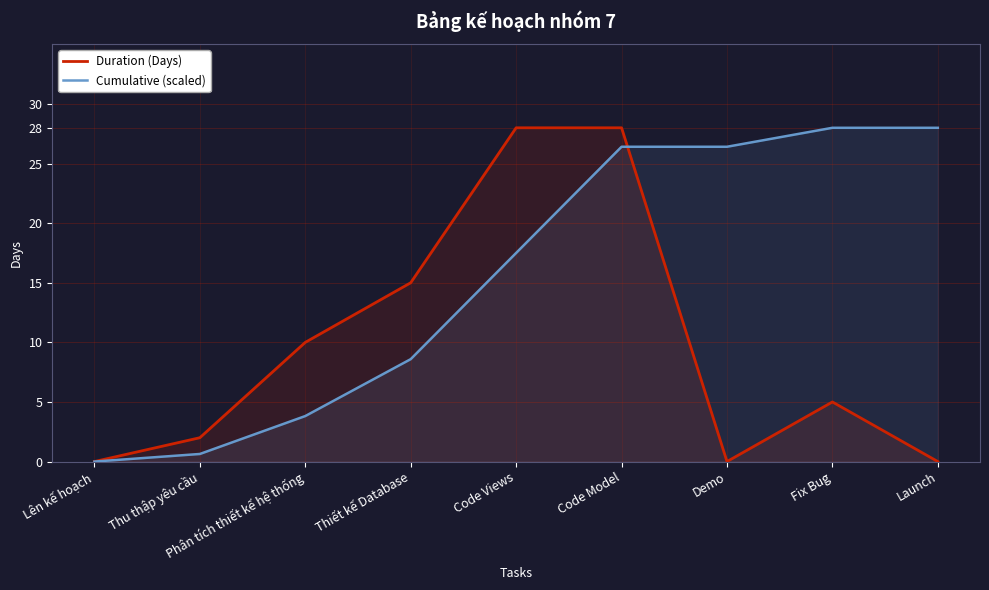

True or false: Duration (Days) and Cumulative (scaled) intersect in this chart.

True